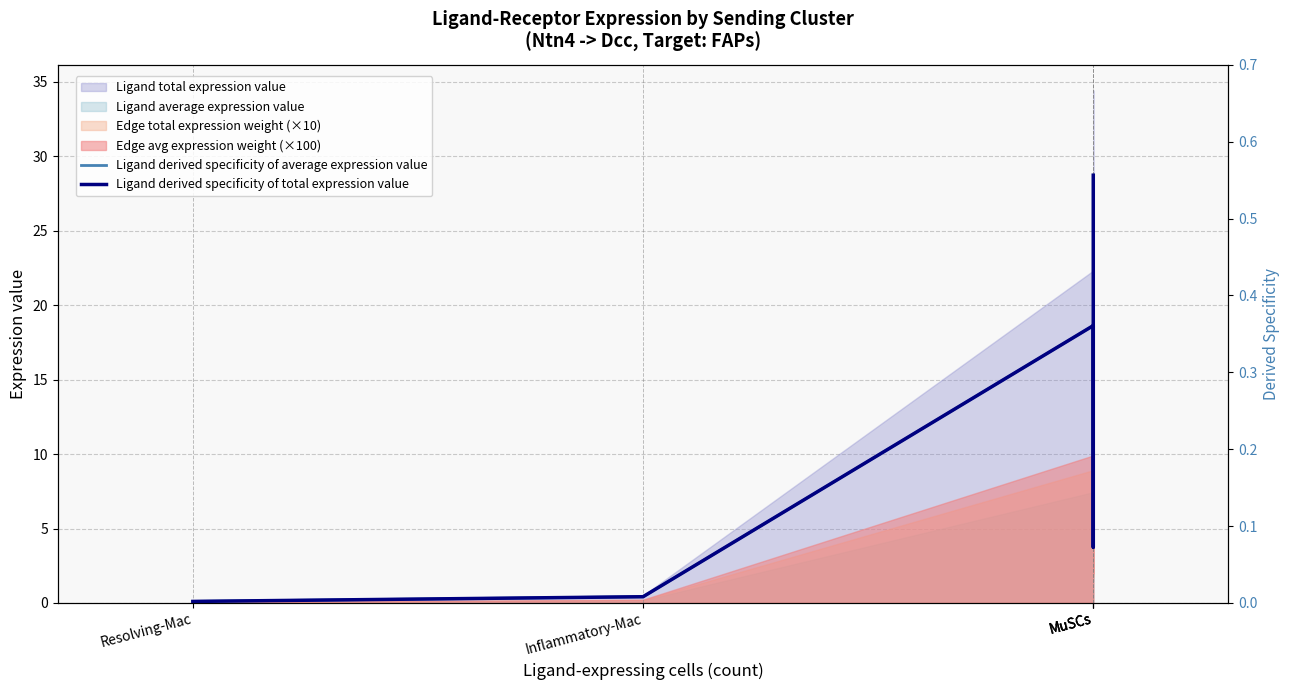

What is the highest value of the Ligand derived specificity of total expression value series?

0.6